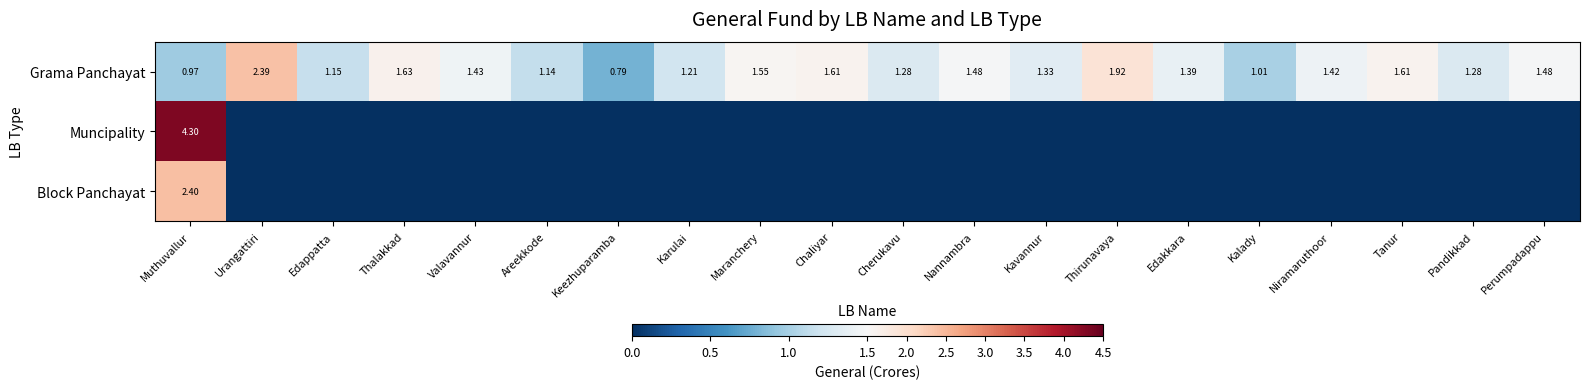

Where does the Grama Panchayat series first go above 1?

Urangattiri